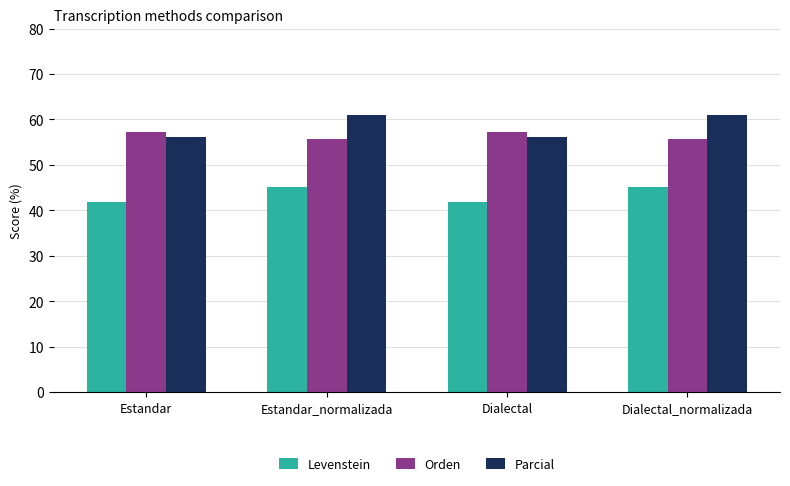

What is the average value of the Levenstein series?

43.5